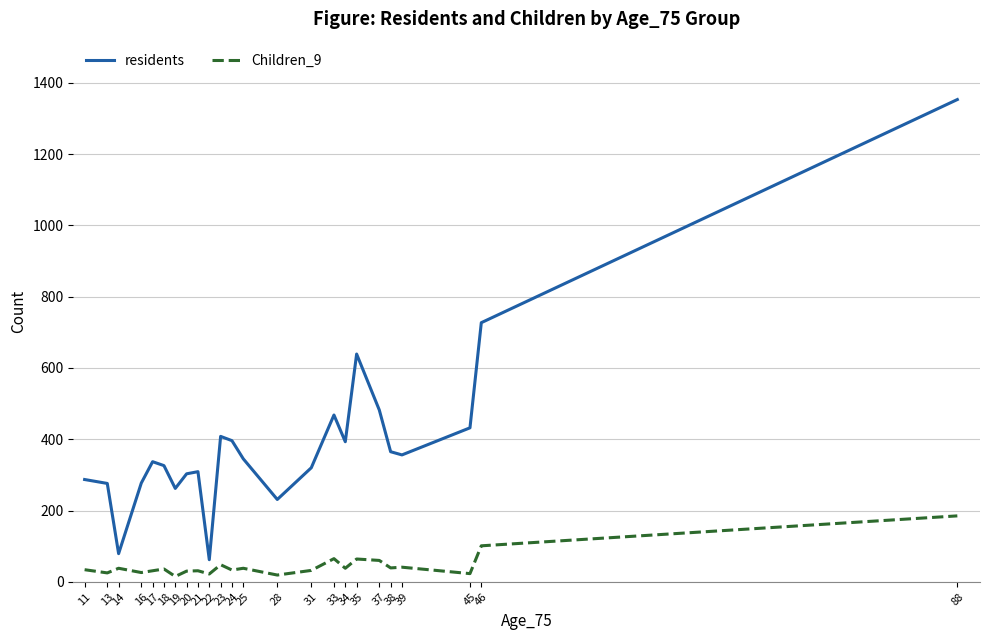

At which label does residents reach its peak?

88